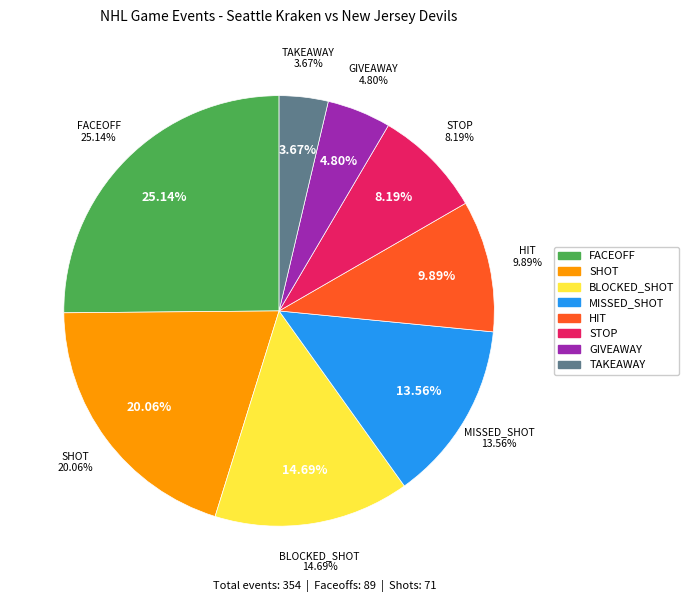

What percentage is the BLOCKED_SHOT slice, to the nearest percent?

15%